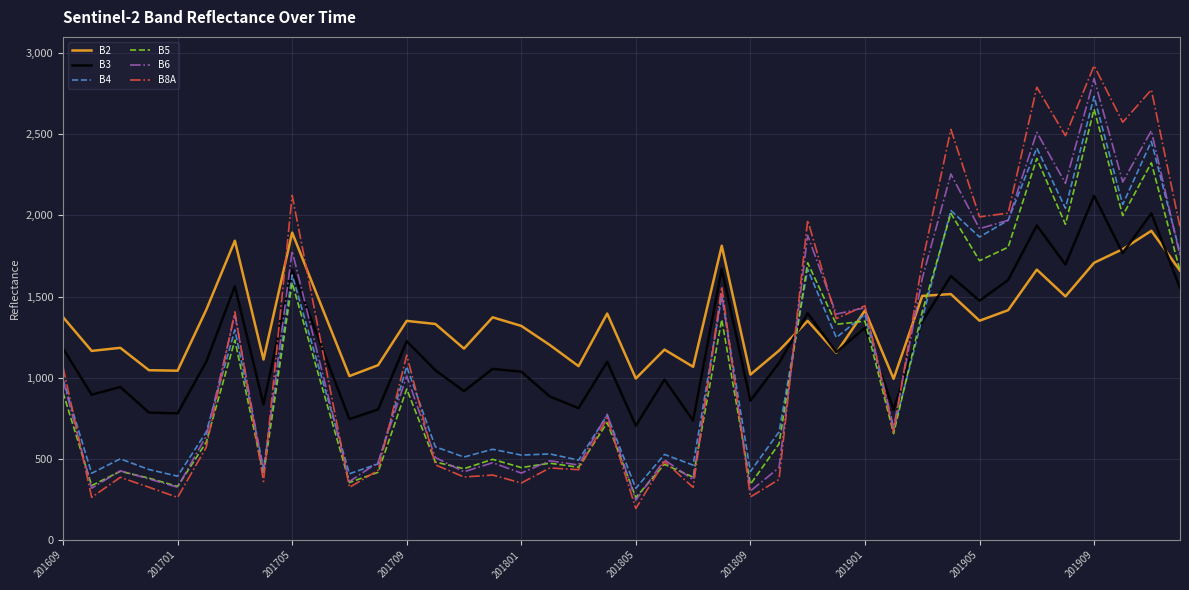

True or false: B3 and B6 cross at least once.

True